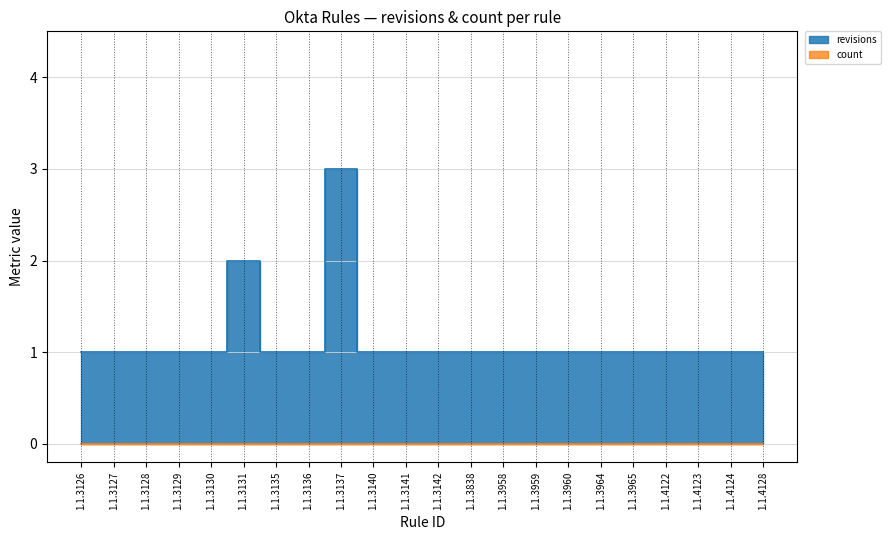

List the labels in order of value, largest first.

1.1.3137, 1.1.3131, 1.1.3126, 1.1.3127, 1.1.3128, 1.1.3129, 1.1.3130, 1.1.3135, 1.1.3136, 1.1.3140, 1.1.3141, 1.1.3142, 1.1.3838, 1.1.3958, 1.1.3959, 1.1.3960, 1.1.3964, 1.1.3965, 1.1.4122, 1.1.4123, 1.1.4124, 1.1.4128